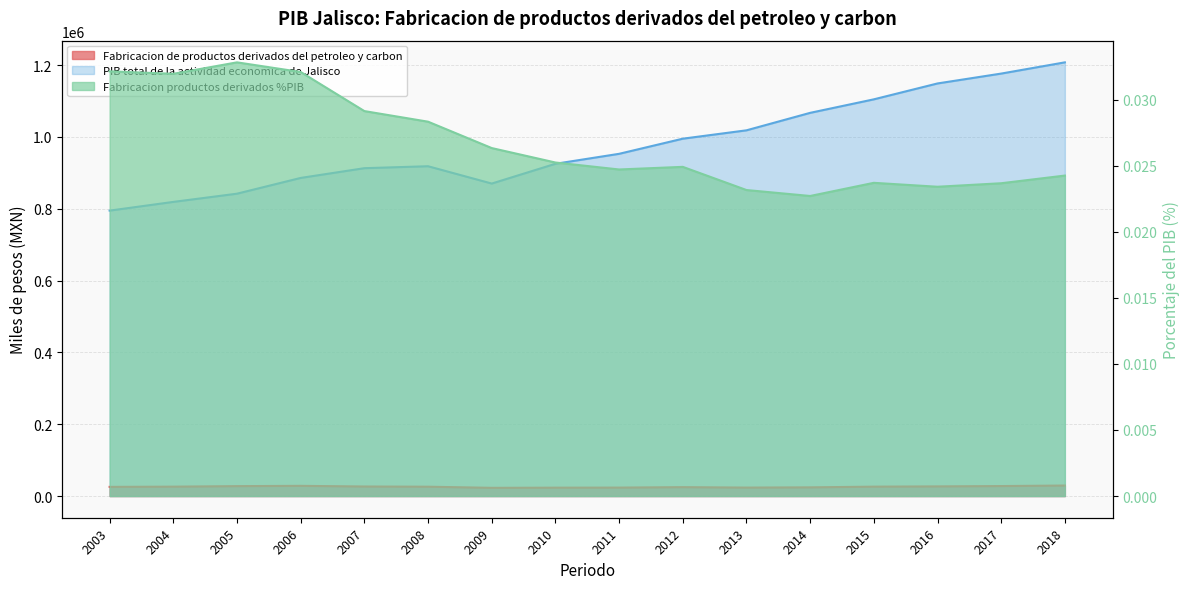

True or false: Fabricacion de productos derivados del petroleo y carbon and PIB total de la actividad economica de Jalisco intersect in this chart.

False